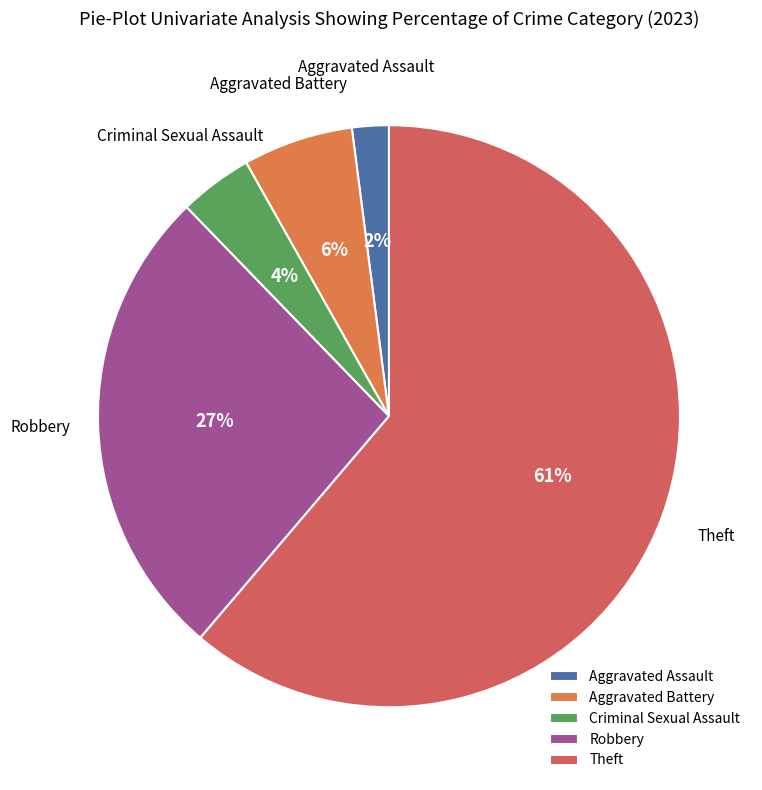

What percentage is the Robbery slice, to the nearest percent?

27%